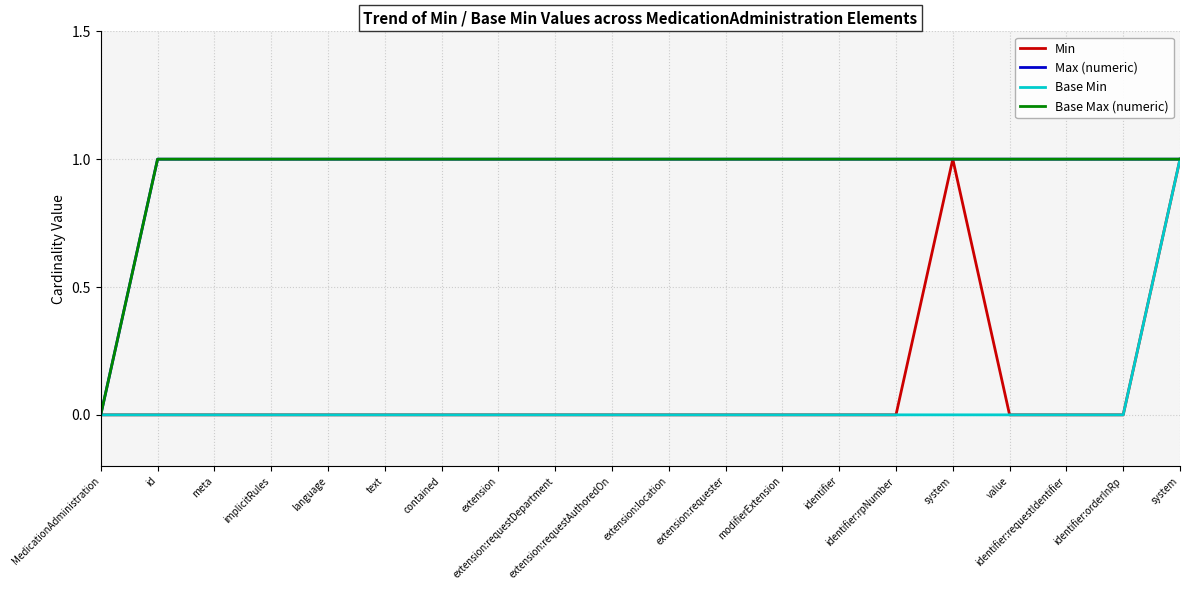

Where is Max (numeric) nearest to the value 0?

MedicationAdministration